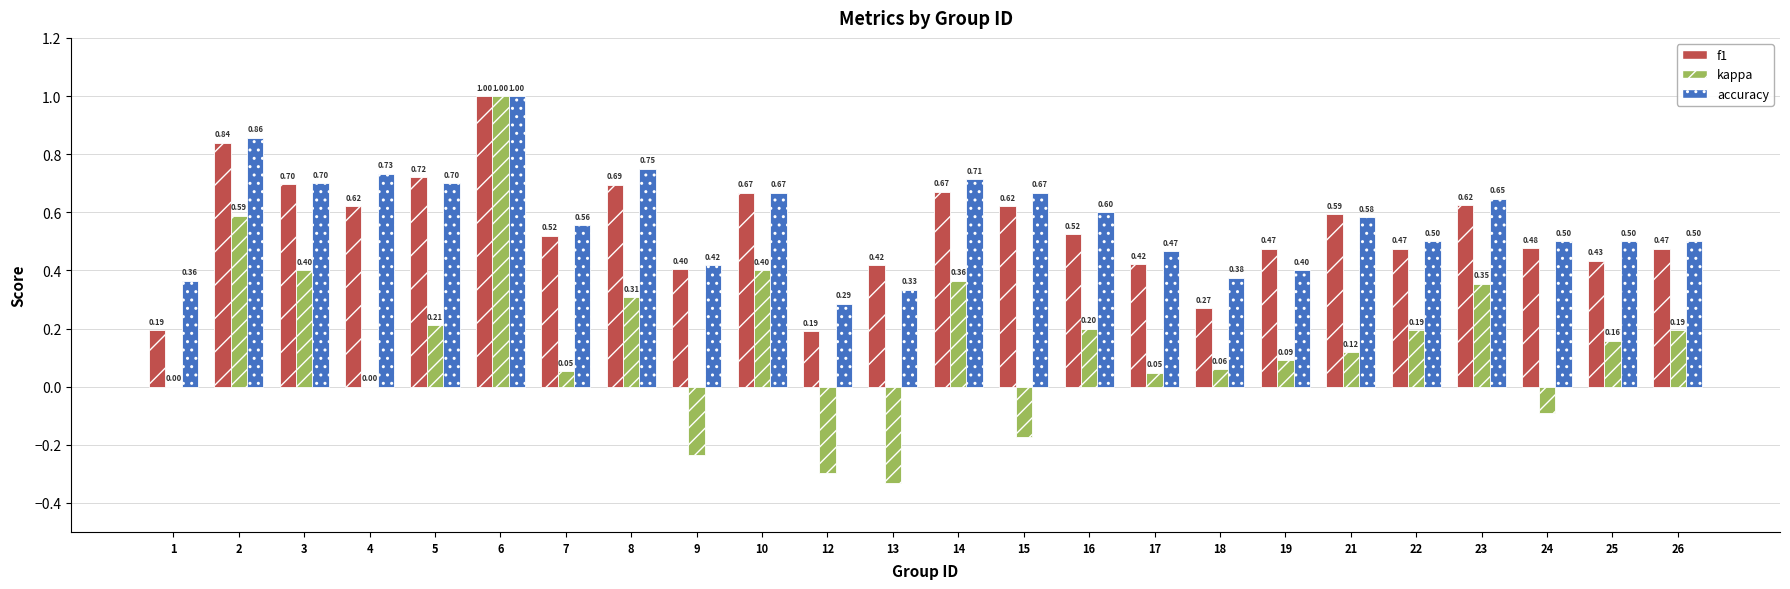

Is the value of kappa at 17 greater than the value of accuracy at 7?

No